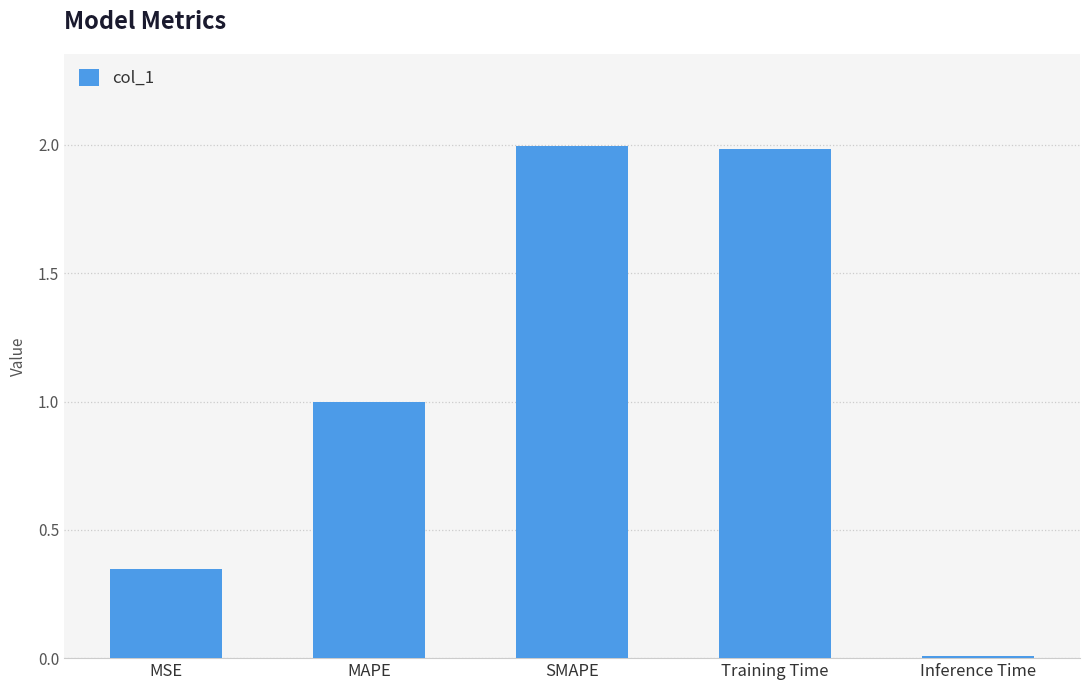

What is the greatest value displayed?

2.0